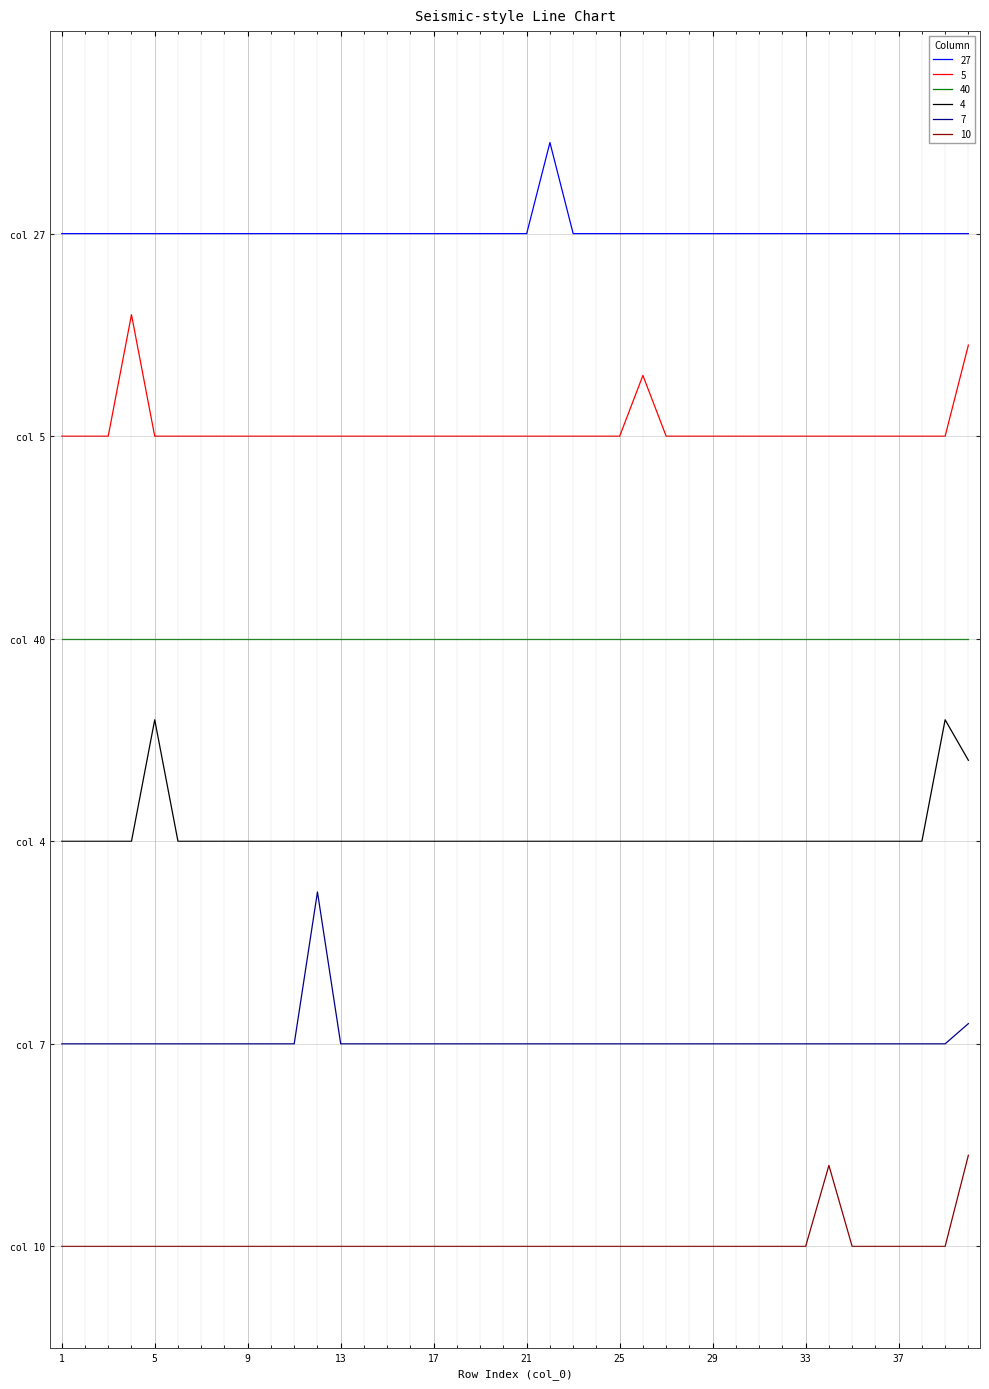

What are all the series names shown in the legend?

27, 5, 40, 4, 7, 10